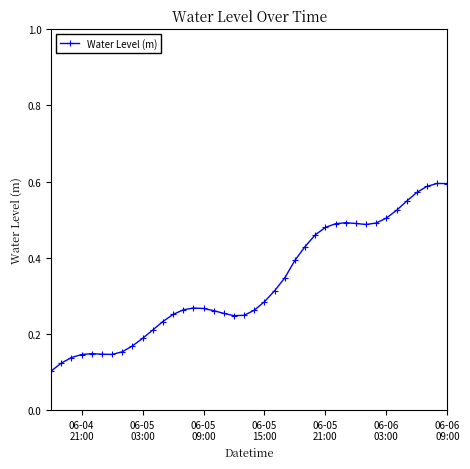

What is the sum of all values?

13.3